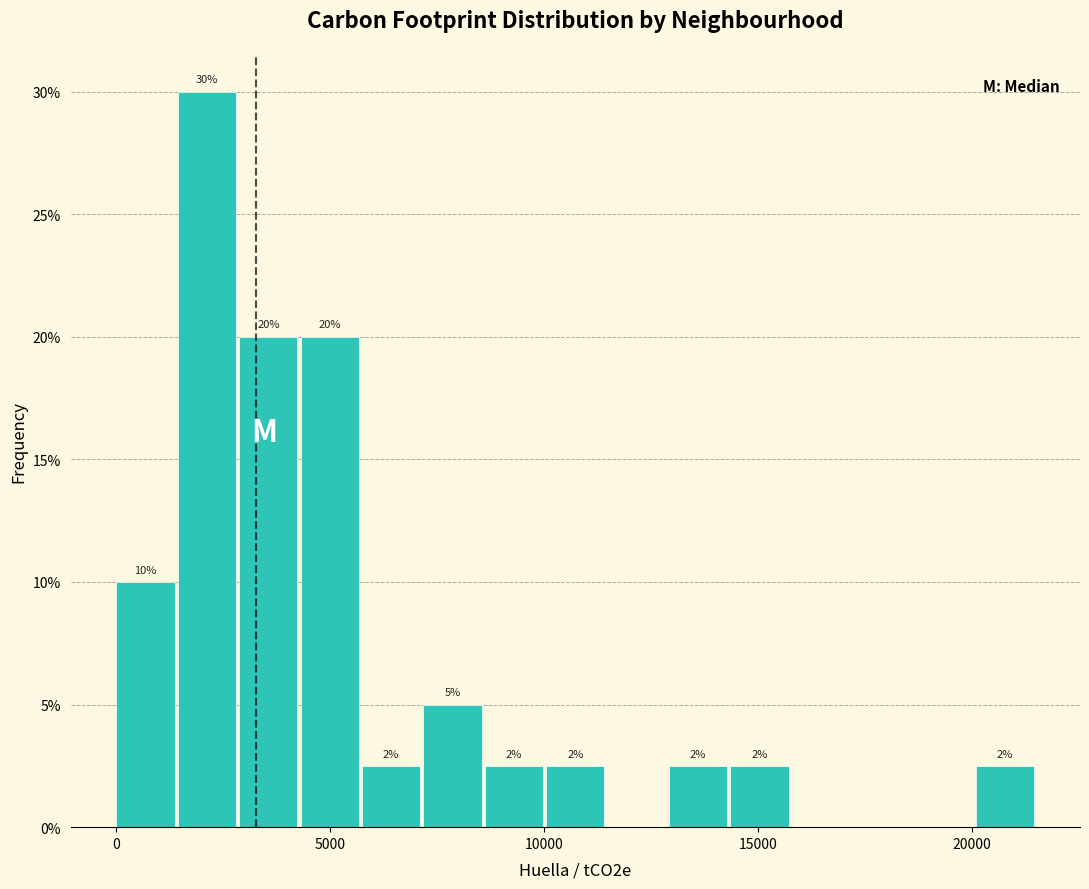

Around what value on the x-axis is the tallest bar? Give the approximate position of its centre, as read against the axis.

2000